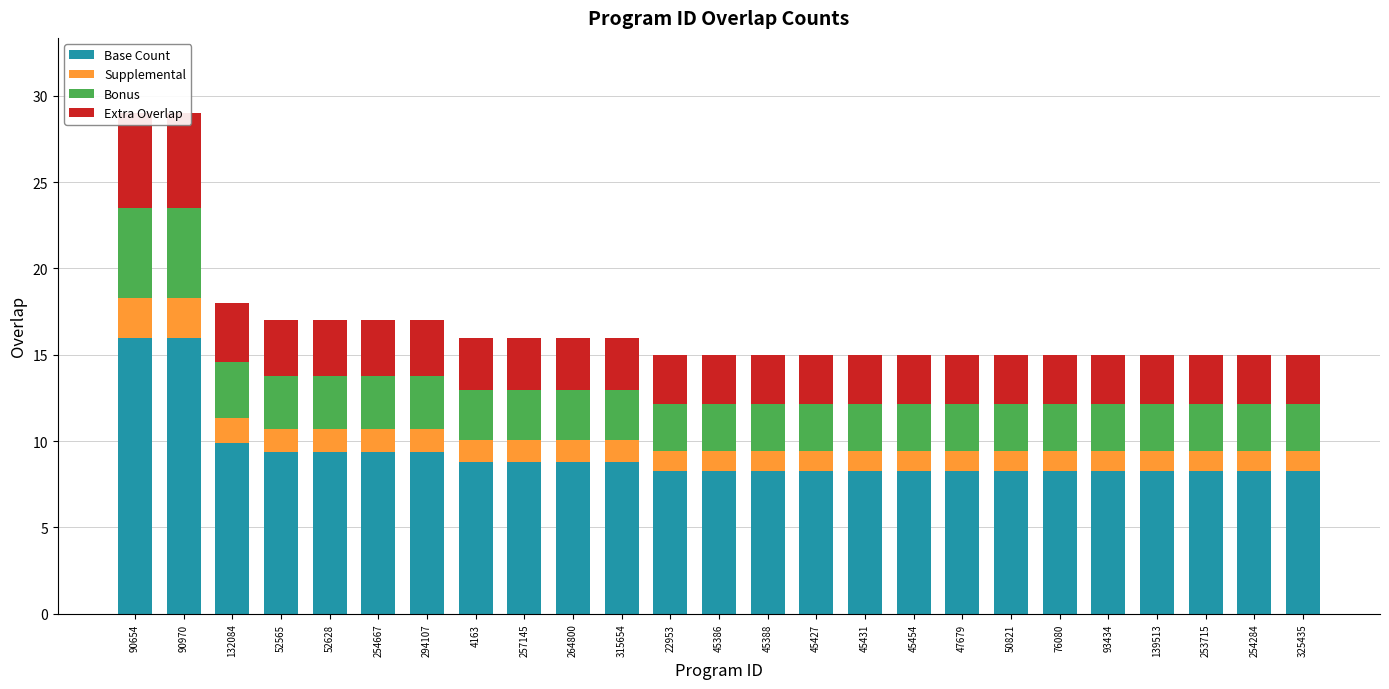

Reading left to right, extract all data points from this chart.

Base Count: 90654=16.0	90970=16.0	132084=9.9	52565=9.4	52628=9.4	254667=9.4	294107=9.4	4163=8.8	257145=8.8	264800=8.8	315654=8.8	22953=8.2	45386=8.2	45388=8.2	45427=8.2	45431=8.2	45454=8.2	47679=8.2	50821=8.2	76080=8.2	93434=8.2	139513=8.2	253715=8.2	254284=8.2	325435=8.2
Supplemental: 90654=2.3	90970=2.3	132084=1.4	52565=1.4	52628=1.4	254667=1.4	294107=1.4	4163=1.3	257145=1.3	264800=1.3	315654=1.3	22953=1.2	45386=1.2	45388=1.2	45427=1.2	45431=1.2	45454=1.2	47679=1.2	50821=1.2	76080=1.2	93434=1.2	139513=1.2	253715=1.2	254284=1.2	325435=1.2
Bonus: 90654=5.2	90970=5.2	132084=3.2	52565=3.1	52628=3.1	254667=3.1	294107=3.1	4163=2.9	257145=2.9	264800=2.9	315654=2.9	22953=2.7	45386=2.7	45388=2.7	45427=2.7	45431=2.7	45454=2.7	47679=2.7	50821=2.7	76080=2.7	93434=2.7	139513=2.7	253715=2.7	254284=2.7	325435=2.7
Extra Overlap: 90654=5.5	90970=5.5	132084=3.4	52565=3.2	52628=3.2	254667=3.2	294107=3.2	4163=3.0	257145=3.0	264800=3.0	315654=3.0	22953=2.9	45386=2.9	45388=2.9	45427=2.9	45431=2.9	45454=2.9	47679=2.9	50821=2.9	76080=2.9	93434=2.9	139513=2.9	253715=2.9	254284=2.9	325435=2.9